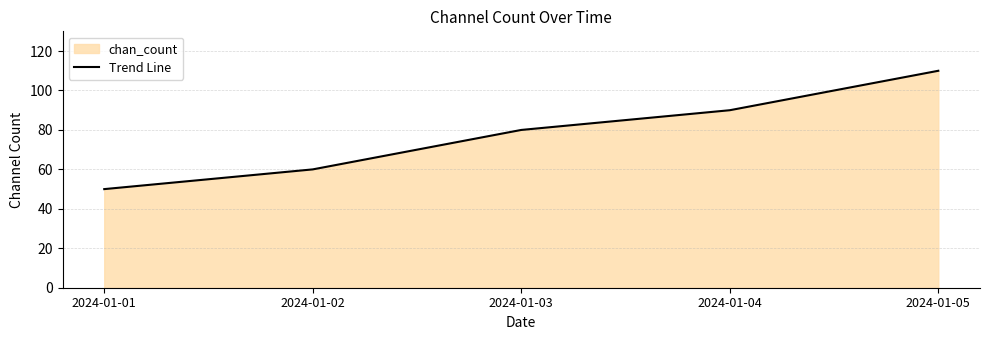

List the labels in order of value, smallest first.

2024-01-01, 2024-01-02, 2024-01-03, 2024-01-04, 2024-01-05